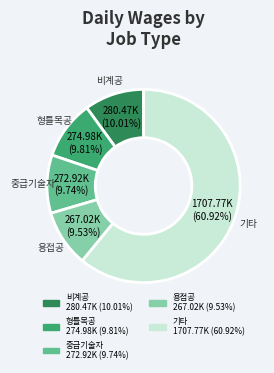

Is there a majority slice in this chart?

Yes